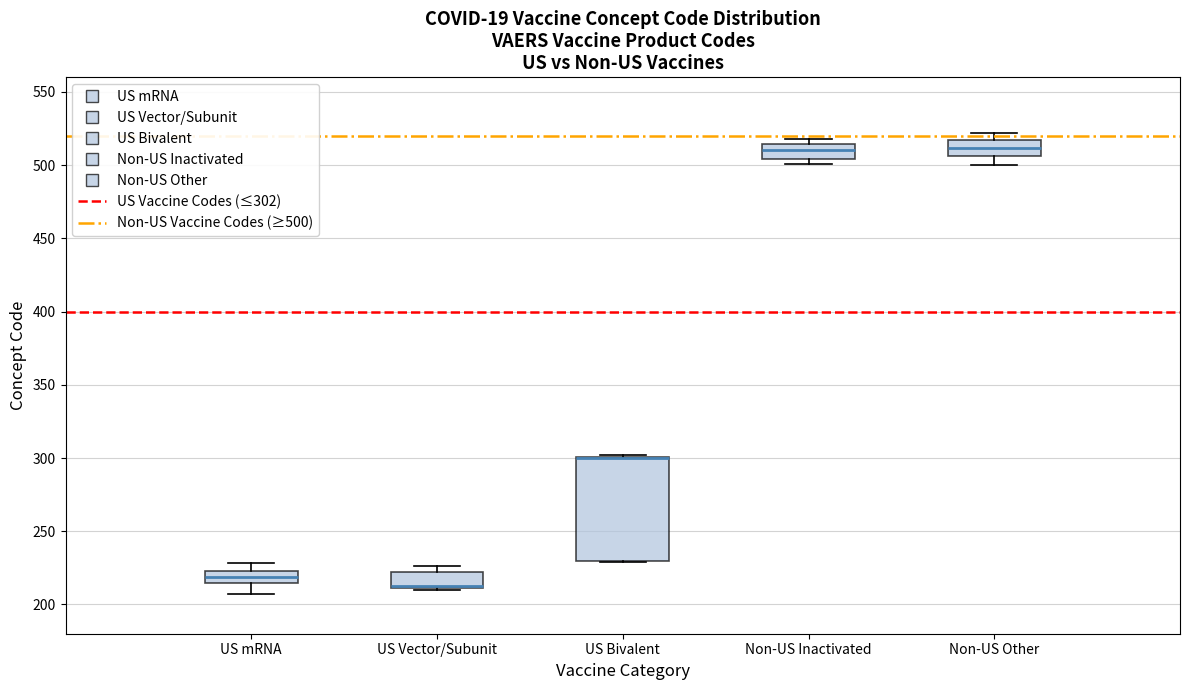

Comparing the boxes themselves (not the whiskers), which one is the tallest?

US Bivalent